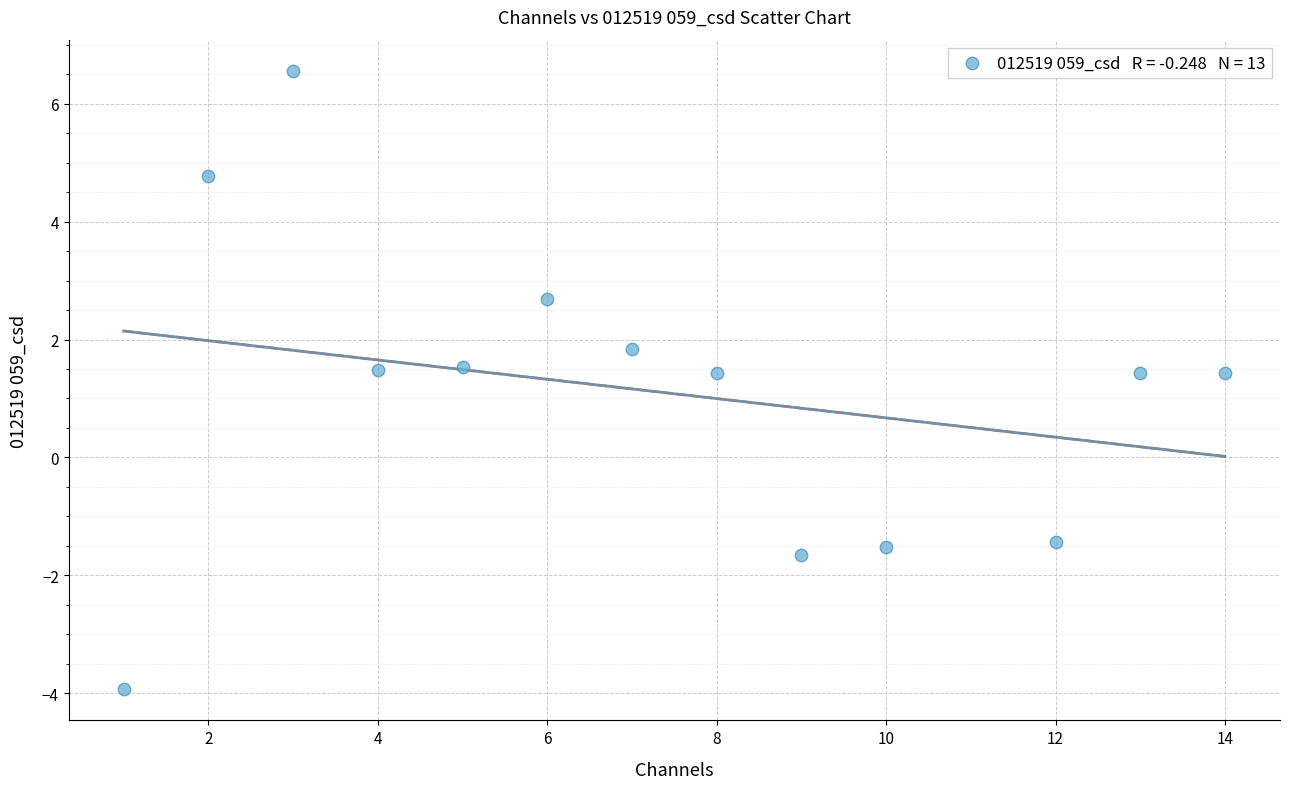

What is the range of X values (max minus min)?

13.0